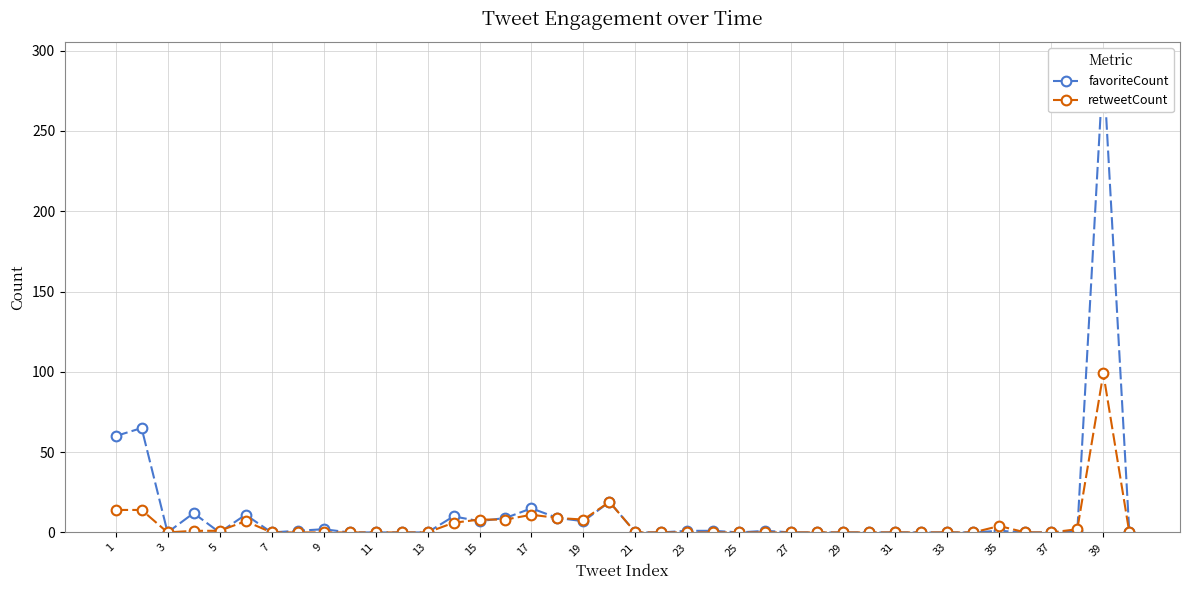

Which series has the largest range (max minus min)?

favoriteCount